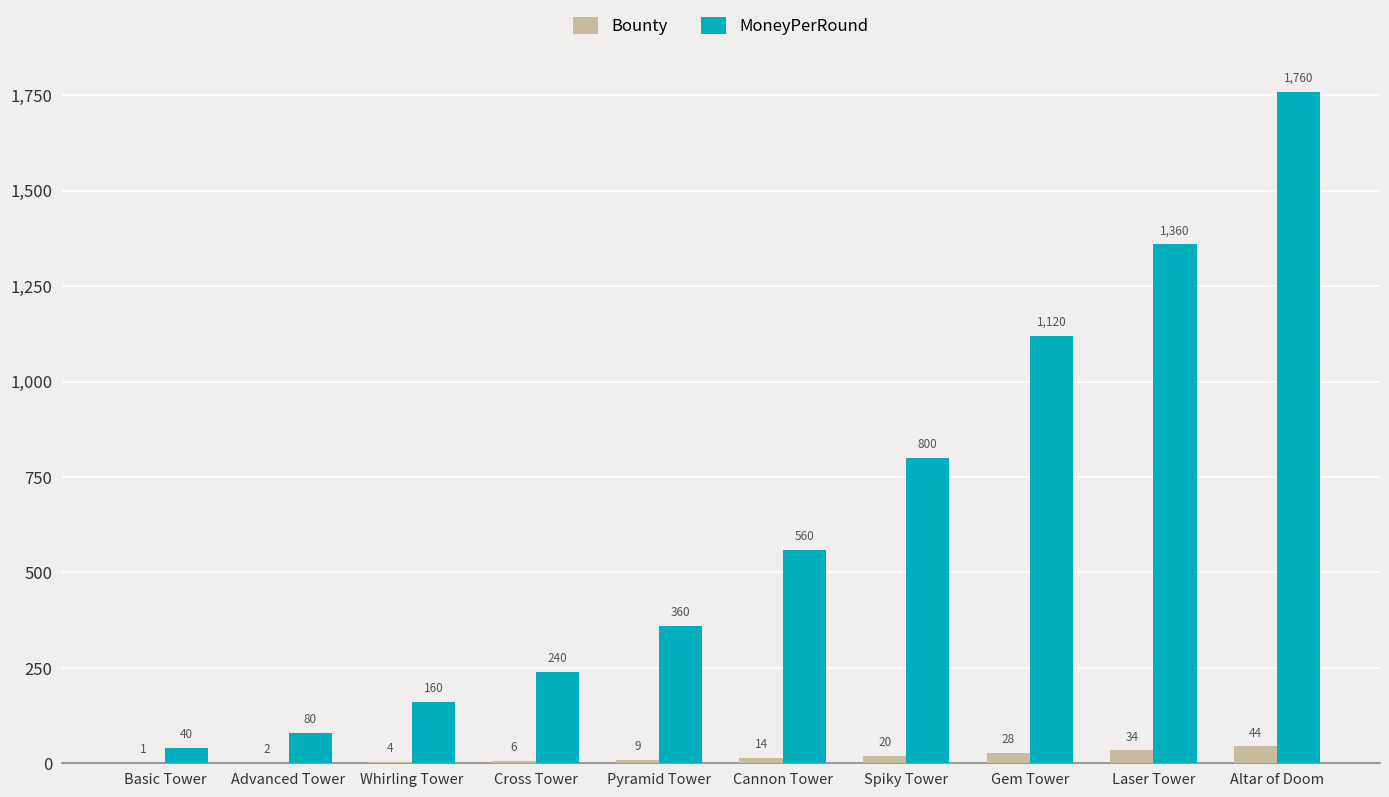

Are the bars horizontal?

No